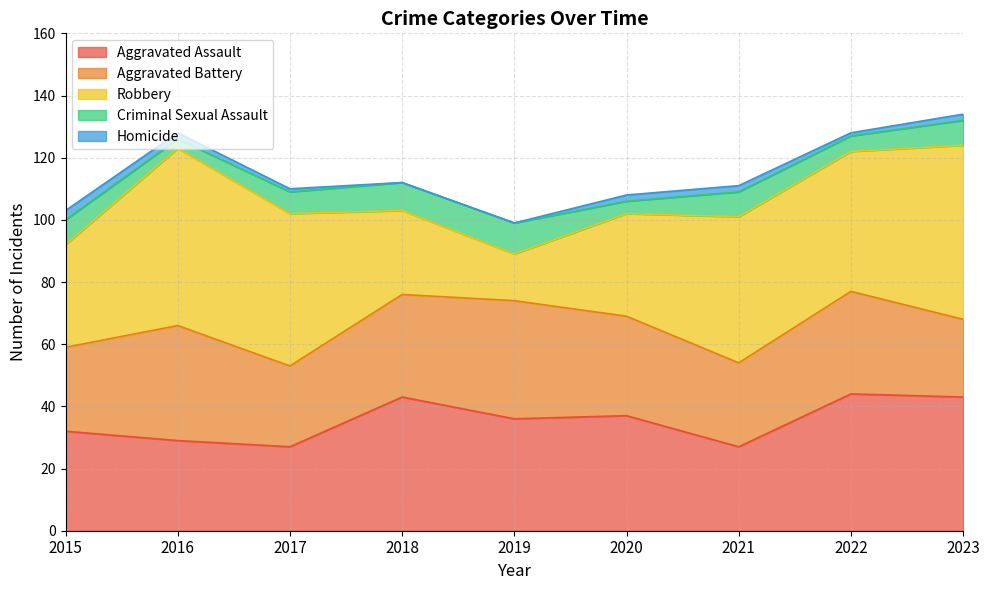

Read the Aggravated Battery value at 2017.

26